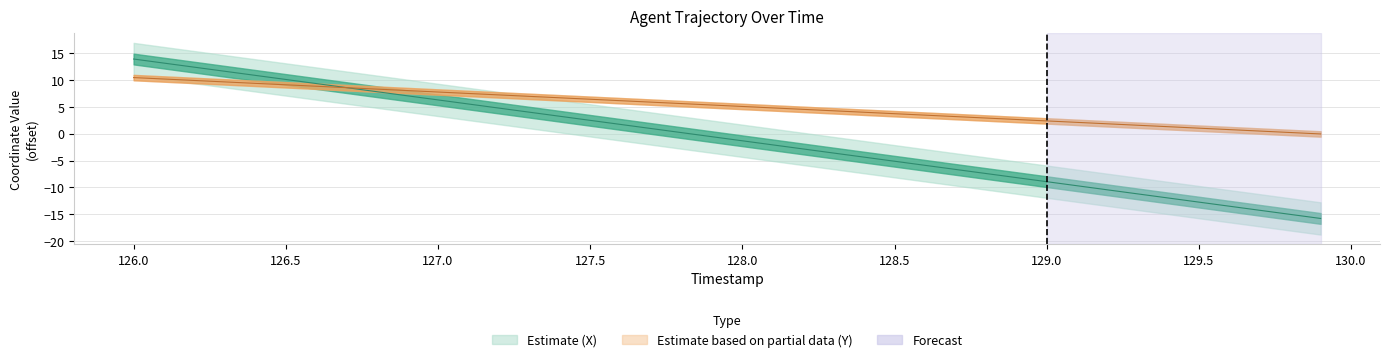

What is the label of the 15th point from the right?

128.5